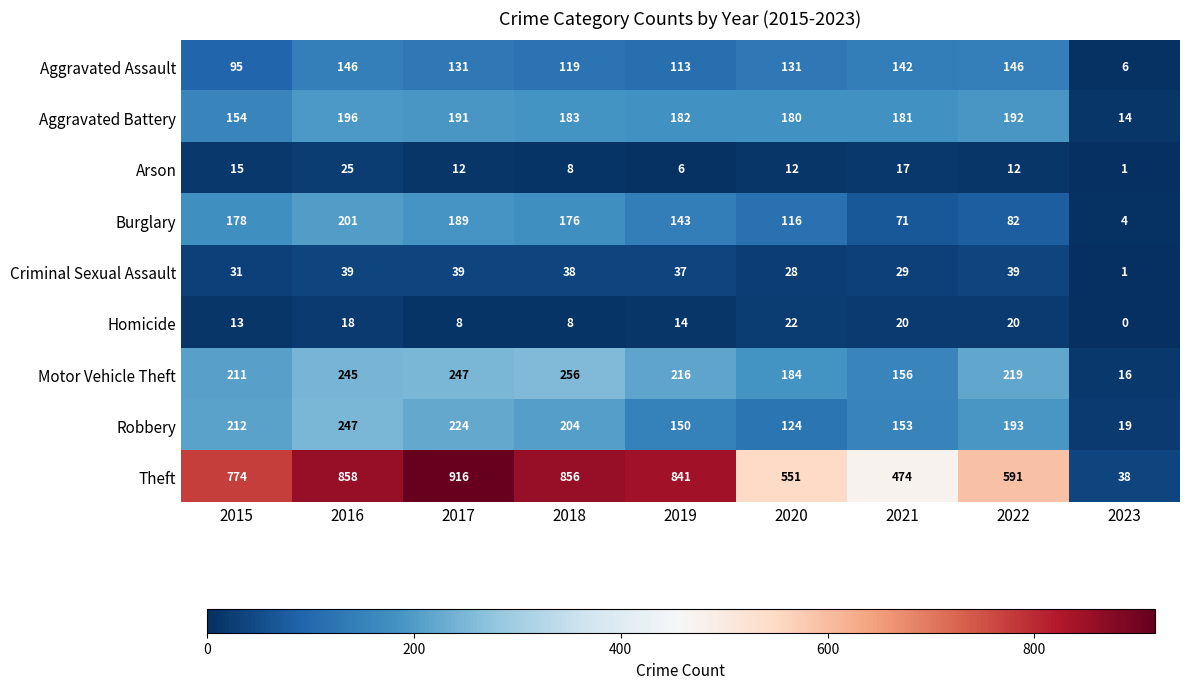

What is the approximate value of Aggravated Battery at 2015?

154